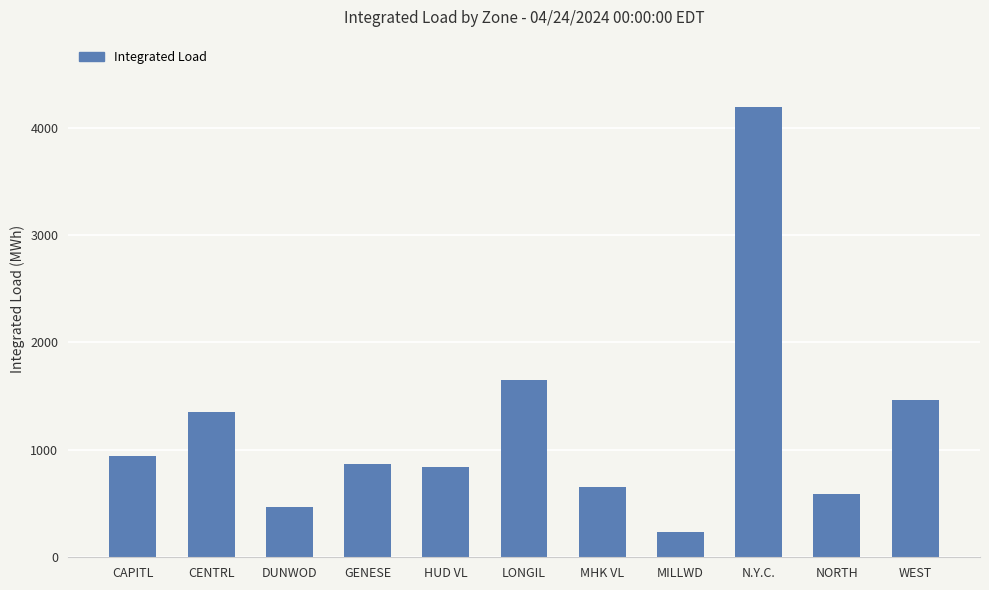

What is the difference between the maximum and minimum values?

3954.0